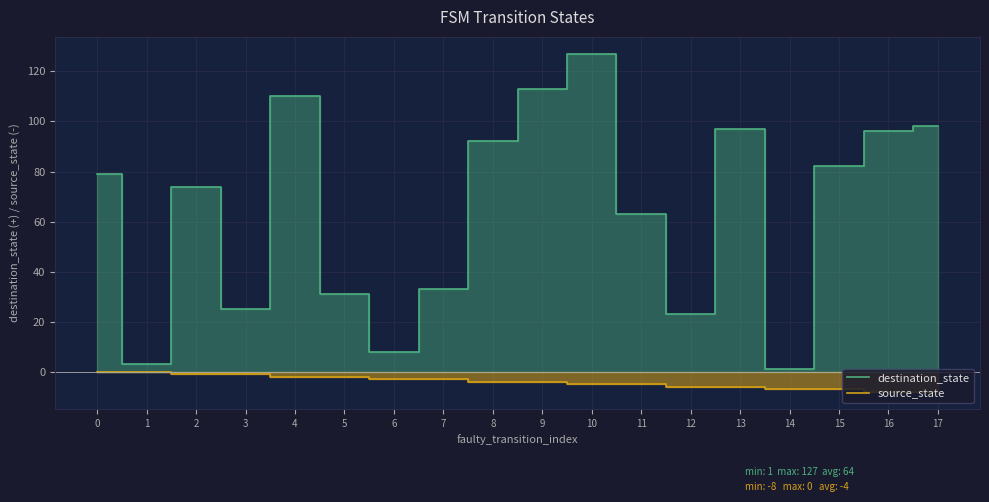

How many data points in destination_state are less than 79?

9